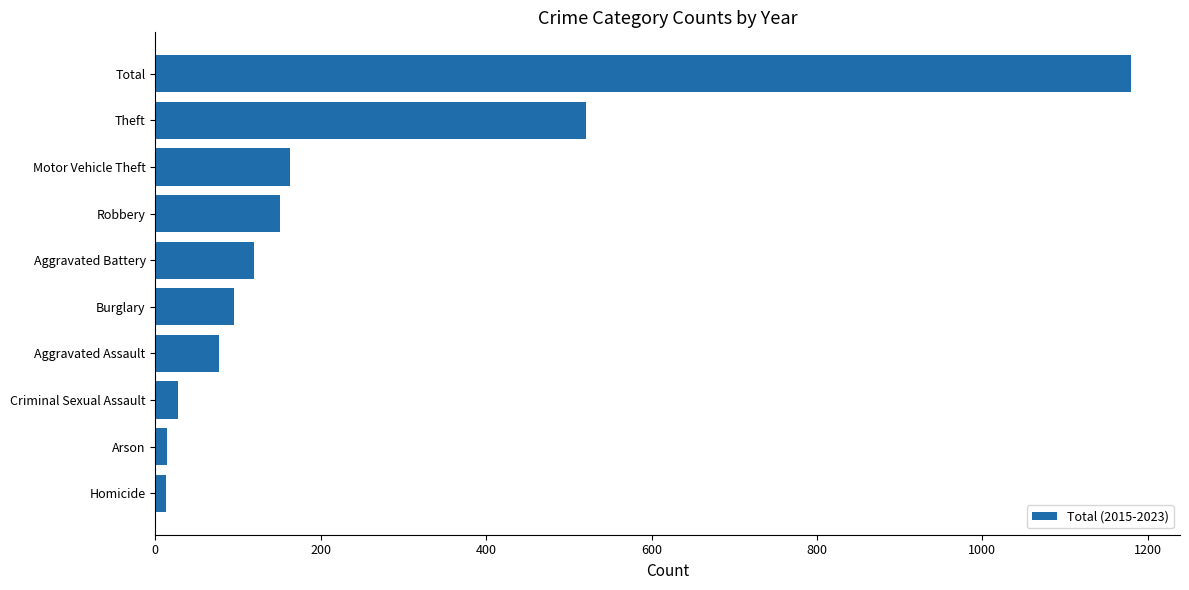

What is the difference between the second highest and second lowest values?

507